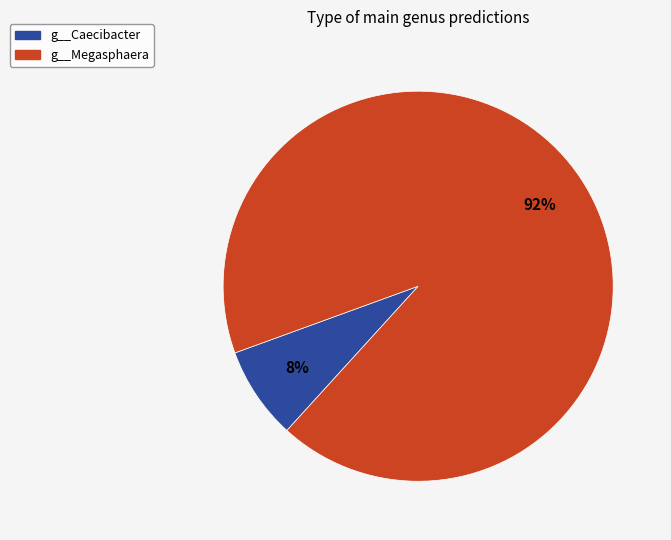

The g__Megasphaera slice represents 82% of the pie. True or false?

False